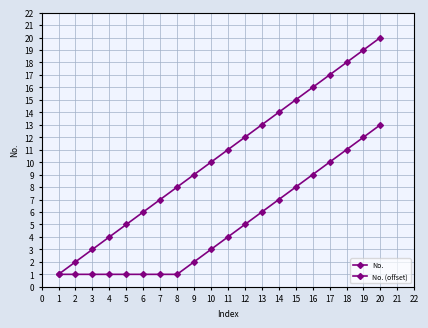

Which has a higher value, 10 or 19?

19